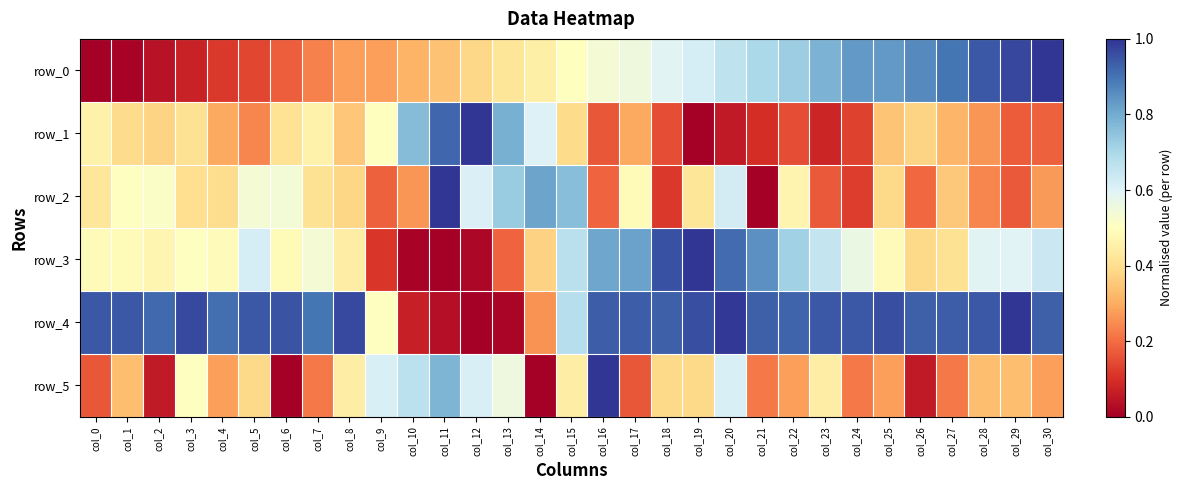

List the series in order of their peak value, highest first.

row_0, row_1, row_2, row_3, row_4, row_5